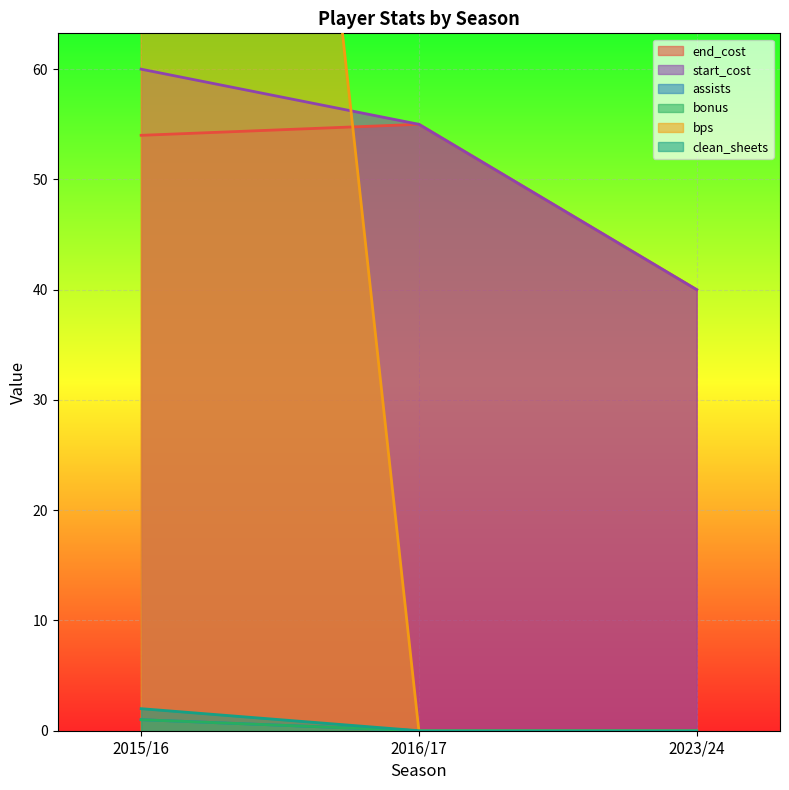

Which series changed the most between 2015/16 and 2016/17?

bps